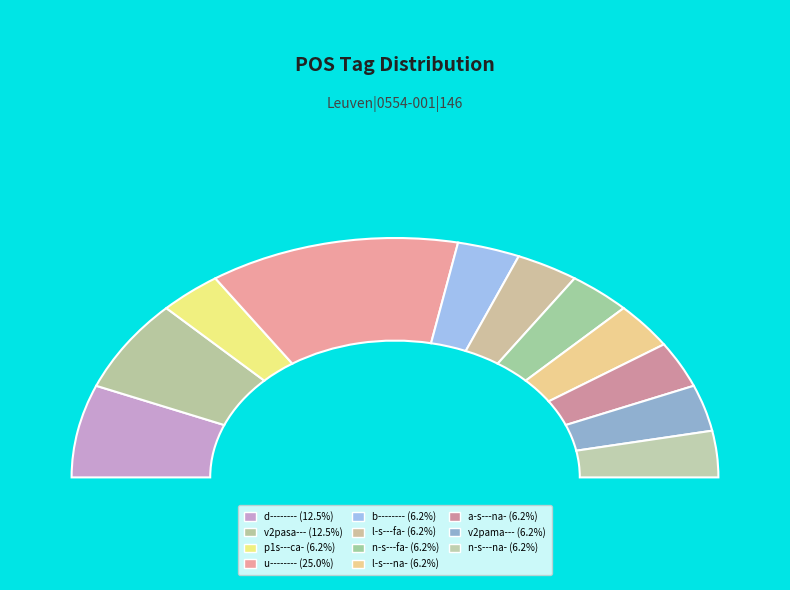

Is there any slice that represents more than half of the pie?

No